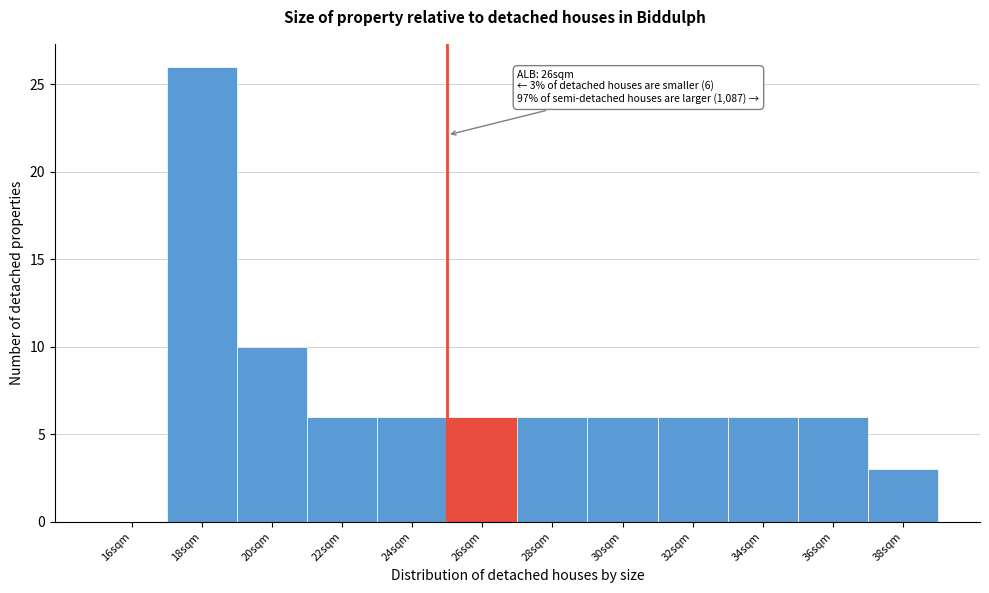

Reading left to right, list all the values displayed in this chart.

16sqm=0	18sqm=26	20sqm=10	22sqm=6	24sqm=6	26sqm=6	28sqm=6	30sqm=6	32sqm=6	34sqm=6	36sqm=6	38sqm=3